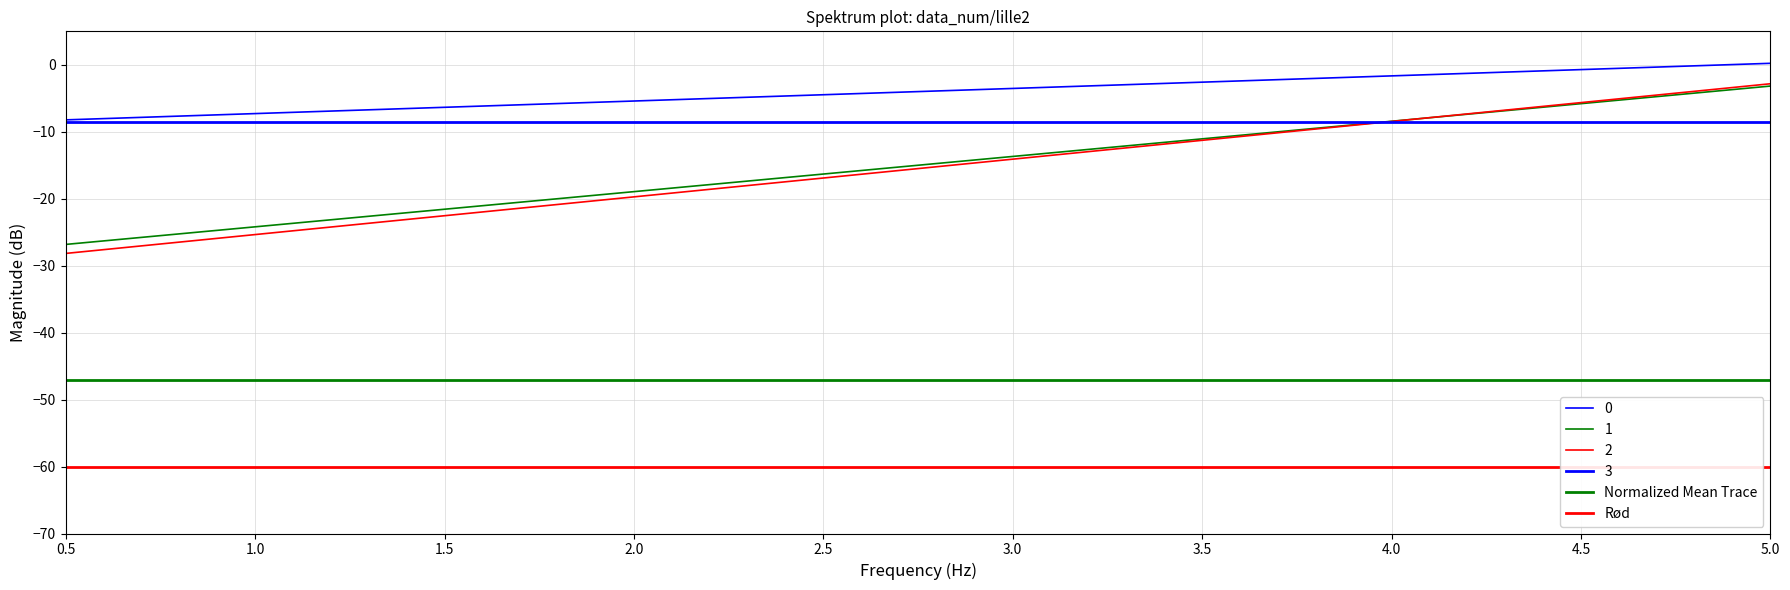

What is the difference between the maximum and second lowest values in the 0 series?

23.0